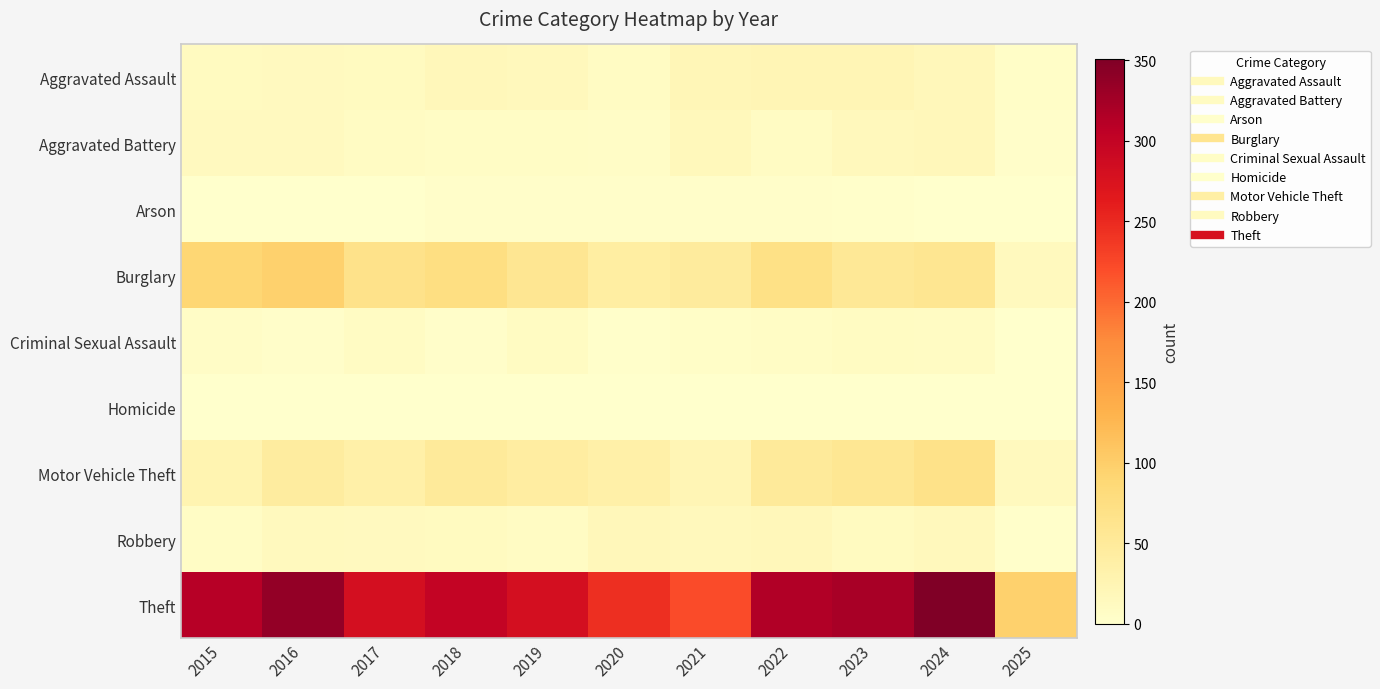

Reading left to right, transcribe all the data shown in this chart.

Aggravated Assault: 2015=12	2016=13	2017=12	2018=19	2019=16	2020=9	2021=21	2022=23	2023=22	2024=19	2025=5
Aggravated Battery: 2015=13	2016=13	2017=9	2018=8	2019=8	2020=6	2021=17	2022=9	2023=16	2024=18	2025=3
Arson: 2015=1	2016=0	2017=1	2018=4	2019=4	2020=3	2021=4	2022=4	2023=2	2024=0	2025=0
Burglary: 2015=90	2016=96	2017=67	2018=75	2019=58	2020=42	2021=47	2022=70	2023=54	2024=59	2025=15
Criminal Sexual Assault: 2015=6	2016=3	2017=9	2018=4	2019=10	2020=2	2021=5	2022=8	2023=10	2024=9	2025=1
Homicide: 2015=0	2016=1	2017=1	2018=0	2019=0	2020=1	2021=0	2022=1	2023=0	2024=0	2025=1
Motor Vehicle Theft: 2015=27	2016=44	2017=36	2018=50	2019=43	2020=37	2021=23	2022=50	2023=57	2024=68	2025=14
Robbery: 2015=8	2016=15	2017=13	2018=11	2019=9	2020=19	2021=16	2022=19	2023=12	2024=16	2025=2
Theft: 2015=311	2016=337	2017=280	2018=300	2019=281	2020=245	2021=221	2022=314	2023=322	2024=351	2025=97